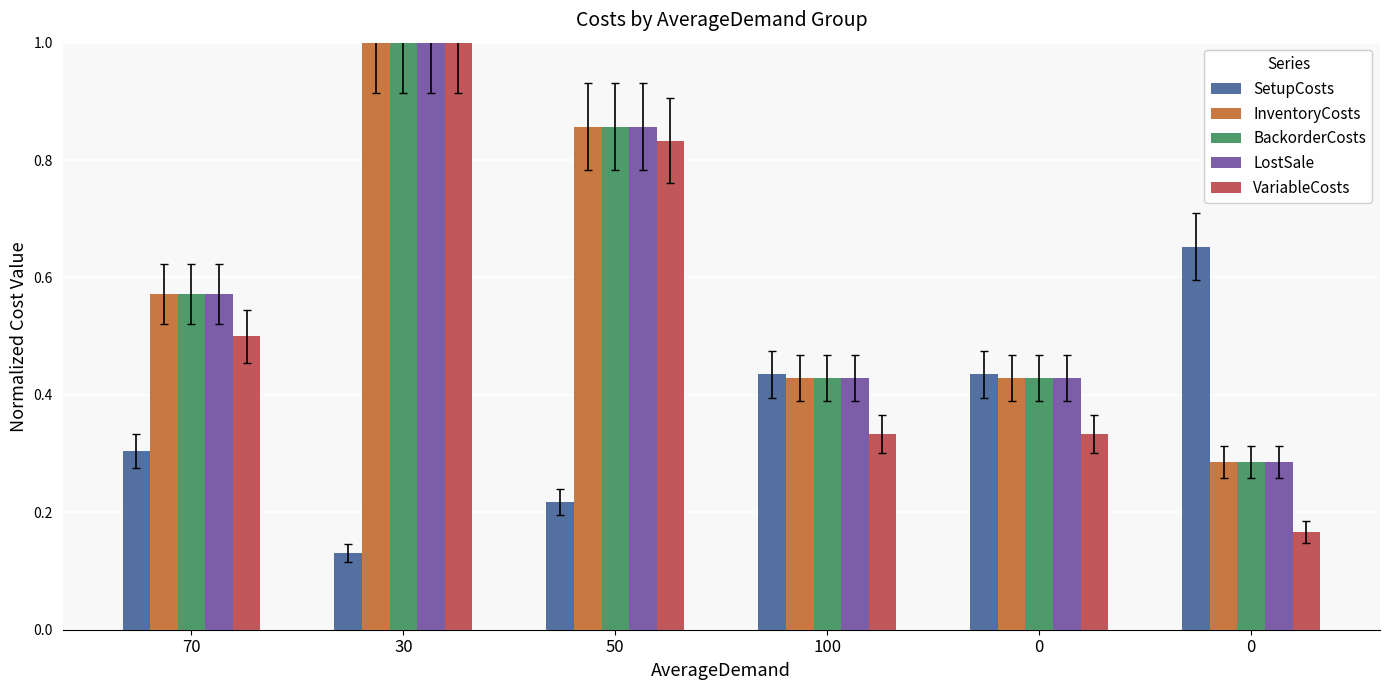

How many series are shown in this chart?

5